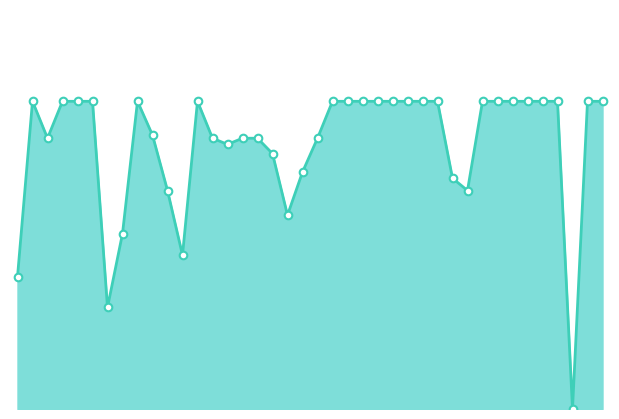

How many lines are shown in the chart?

1